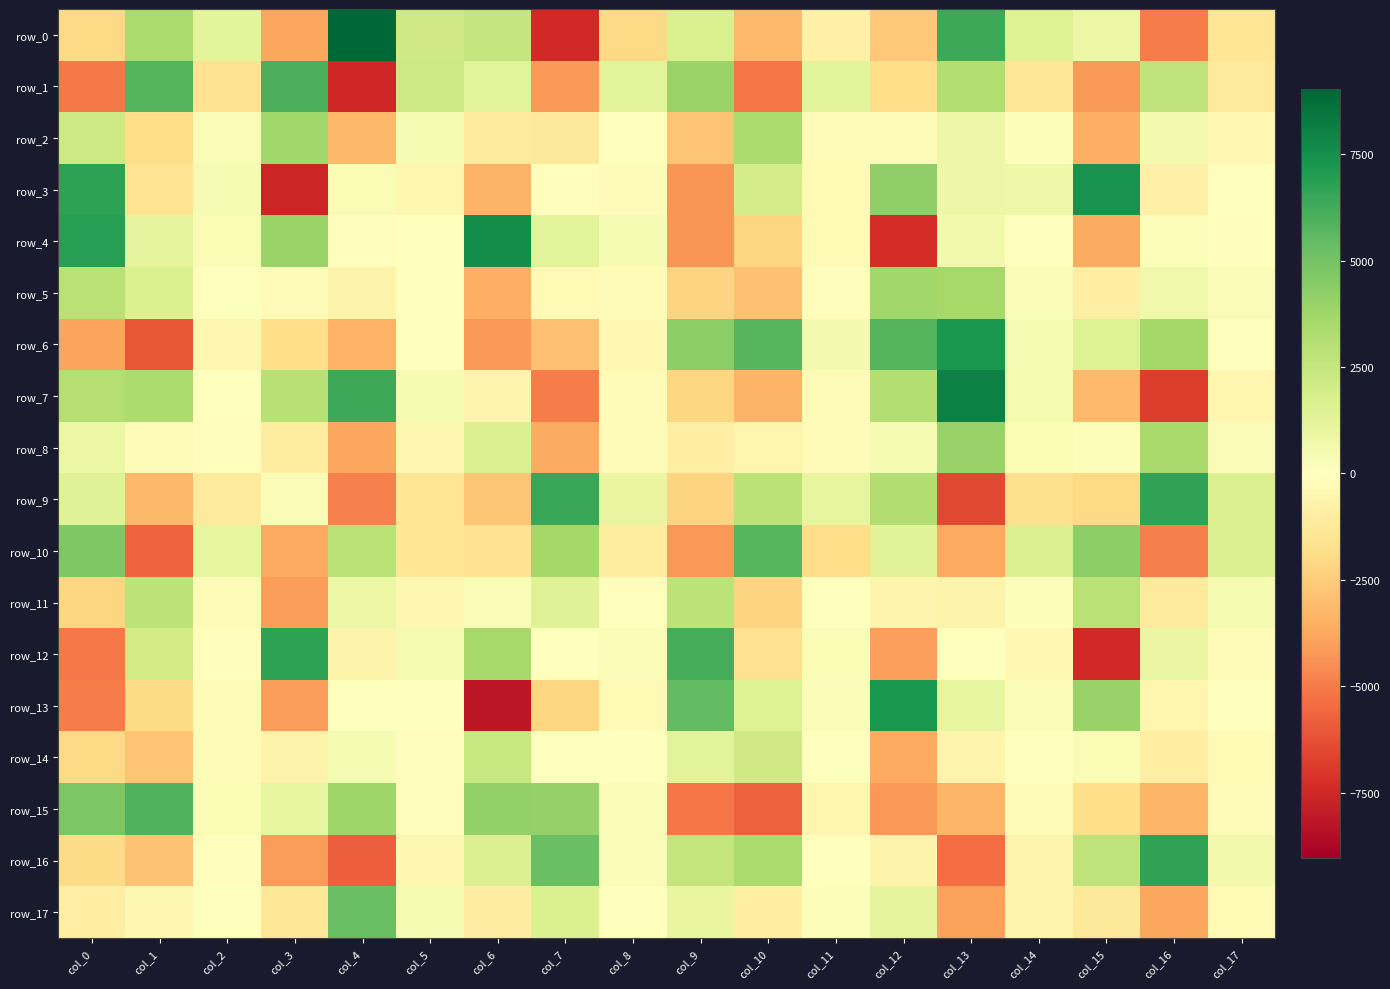

Reading right to left, what are all the values shown in this chart?

row_0: col_17=-1465.8	col_16=-4974.5	col_15=901.9	col_14=1530.9	col_13=6414.3	col_12=-2679.5	col_11=-786.8	col_10=-3159.2	col_9=1748.1	col_8=-1996.7	col_7=-7437.3	col_6=2521.0	col_5=2126.8	col_4=9028.0	col_3=-3768.5	col_2=1226.7	col_1=3429.3	col_0=-2026.7
row_1: col_17=-1144.2	col_16=2700.2	col_15=-4125.0	col_14=-1409.4	col_13=3171.9	col_12=-1845.9	col_11=1269.6	col_10=-5141.3	col_9=3908.6	col_8=1270.8	col_7=-4146.8	col_6=1284.0	col_5=2240.0	col_4=-7514.8	col_3=6041.4	col_2=-1569.7	col_1=5853.1	col_0=-5035.0
row_2: col_17=-411.2	col_16=540.8	col_15=-3489.7	col_14=206.3	col_13=789.8	col_12=-187.7	col_11=-240.1	col_10=3371.3	col_9=-2759.1	col_8=-64.2	col_7=-1310.9	col_6=-1143.8	col_5=390.7	col_4=-3197.3	col_3=3674.1	col_2=260.5	col_1=-1895.0	col_0=2203.1
row_3: col_17=135.0	col_16=-841.4	col_15=7368.6	col_14=751.5	col_13=778.5	col_12=4161.4	col_11=-352.3	col_10=1963.4	col_9=-4287.0	col_8=-256.9	col_7=-73.8	col_6=-3316.7	col_5=-532.3	col_4=312.6	col_3=-7561.6	col_2=376.8	col_1=-1549.2	col_0=6745.0
row_4: col_17=-107.0	col_16=187.6	col_15=-3641.4	col_14=-10.4	col_13=572.0	col_12=-7288.3	col_11=-346.5	col_10=-2138.2	col_9=-4244.9	col_8=384.3	col_7=1297.1	col_6=7615.0	col_5=43.3	col_4=-78.5	col_3=3915.1	col_2=320.5	col_1=1193.1	col_0=6897.2
row_5: col_17=219.1	col_16=660.0	col_15=-938.5	col_14=213.0	col_13=3554.2	col_12=3723.4	col_11=-119.7	col_10=-2912.2	col_9=-2221.3	col_8=-165.1	col_7=-349.8	col_6=-3515.7	col_5=61.3	col_4=-637.8	col_3=-235.0	col_2=121.4	col_1=1668.2	col_0=2912.4
row_6: col_17=137.4	col_16=3638.5	col_15=1538.6	col_14=369.3	col_13=7206.5	col_12=5798.5	col_11=510.6	col_10=5715.8	col_9=4355.4	col_8=-357.2	col_7=-2948.7	col_6=-4217.0	col_5=-14.8	col_4=-3435.1	col_3=-1790.8	col_2=-431.5	col_1=-6052.9	col_0=-3849.1
row_7: col_17=-536.3	col_16=-6806.5	col_15=-3149.8	col_14=484.5	col_13=8060.3	col_12=3112.8	col_11=-222.2	col_10=-3316.1	col_9=-2127.4	col_8=-265.7	col_7=-4991.3	col_6=-579.4	col_5=361.3	col_4=6379.5	col_3=3008.7	col_2=35.0	col_1=3352.1	col_0=3058.9
row_8: col_17=253.1	col_16=3461.9	col_15=162.6	col_14=285.8	col_13=3968.9	col_12=373.3	col_11=-224.0	col_10=-559.6	col_9=-887.5	col_8=-249.0	col_7=-3611.7	col_6=1604.4	col_5=-475.7	col_4=-3806.2	col_3=-1075.7	col_2=-90.8	col_1=-159.2	col_0=891.7
row_9: col_17=1589.6	col_16=6661.6	col_15=-1993.6	col_14=-1732.6	col_13=-6440.5	col_12=3200.5	col_11=1073.0	col_10=2842.9	col_9=-2219.6	col_8=1021.0	col_7=6474.7	col_6=-2718.7	col_5=-1452.9	col_4=-4840.0	col_3=228.3	col_2=-1174.1	col_1=-3194.3	col_0=1429.6
row_10: col_17=1619.1	col_16=-4910.8	col_15=4349.3	col_14=1581.6	col_13=-3705.4	col_12=1356.5	col_11=-1846.6	col_10=5727.8	col_9=-4183.4	col_8=-1074.6	col_7=3630.9	col_6=-1625.5	col_5=-1446.0	col_4=2961.8	col_3=-3738.1	col_2=1118.2	col_1=-5654.8	col_0=4657.8
row_11: col_17=467.6	col_16=-1131.2	col_15=2958.8	col_14=186.8	col_13=-663.7	col_12=-612.2	col_11=41.4	col_10=-2256.2	col_9=2768.2	col_8=89.5	col_7=1471.0	col_6=232.4	col_5=-473.2	col_4=891.3	col_3=-4043.6	col_2=-190.3	col_1=2793.3	col_0=-2162.6
row_12: col_17=-230.3	col_16=935.8	col_15=-7435.4	col_14=-407.9	col_13=-35.6	col_12=-3989.0	col_11=287.0	col_10=-1631.0	col_9=6158.6	col_8=231.5	col_7=134.8	col_6=3540.1	col_5=442.1	col_4=-678.6	col_3=6768.2	col_2=-80.1	col_1=2066.2	col_0=-5013.1
row_13: col_17=43.6	col_16=-503.1	col_15=4016.1	col_14=277.5	col_13=1069.2	col_12=7184.4	col_11=262.3	col_10=1508.8	col_9=5449.4	col_8=-351.0	col_7=-2143.1	col_6=-8116.6	col_5=-45.4	col_4=-10.6	col_3=-4056.7	col_2=-243.7	col_1=-1913.5	col_0=-4947.3
row_14: col_17=-310.1	col_16=-928.9	col_15=325.9	col_14=102.8	col_13=-575.4	col_12=-3676.7	col_11=71.8	col_10=2124.4	col_9=1288.9	col_8=59.0	col_7=87.8	col_6=2409.8	col_5=-108.4	col_4=357.6	col_3=-638.0	col_2=-261.0	col_1=-2782.0	col_0=-1976.3
row_15: col_17=-183.6	col_16=-3306.0	col_15=-1813.2	col_14=-173.9	col_13=-3294.7	col_12=-4228.0	col_11=-512.5	col_10=-5773.3	col_9=-5107.2	col_8=222.2	col_7=4088.4	col_6=4124.4	col_5=-81.2	col_4=3767.5	col_3=1089.0	col_2=307.8	col_1=5867.0	col_0=4768.9
row_16: col_17=595.4	col_16=6656.9	col_15=2748.4	col_14=-596.8	col_13=-5405.3	col_12=-695.2	col_11=56.3	col_10=3448.0	col_9=2569.9	col_8=266.3	col_7=5275.3	col_6=1552.4	col_5=-489.3	col_4=-5803.7	col_3=-4088.7	col_2=-90.3	col_1=-2841.8	col_0=-1966.4
row_17: col_17=-304.0	col_16=-3758.5	col_15=-1271.2	col_14=-578.4	col_13=-3892.9	col_12=1182.6	col_11=209.4	col_10=-854.8	col_9=1003.6	col_8=20.0	col_7=1652.1	col_6=-1012.4	col_5=394.0	col_4=5288.4	col_3=-1343.2	col_2=108.7	col_1=-491.3	col_0=-977.5